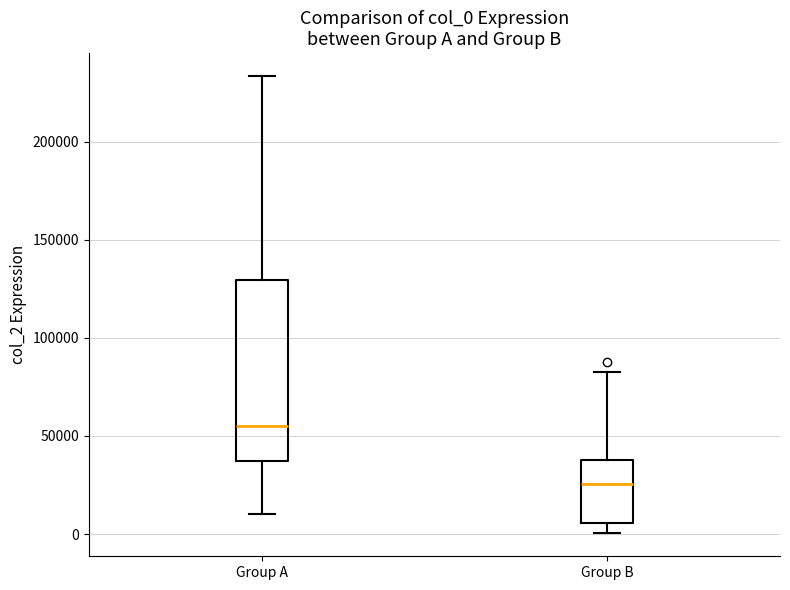

Reading left to right, read every box against the y-axis: the position of its median line, the range the box covers, and the ends of its whiskers. The values are not printed on the chart, so give them approximately, as read against the axis.

Group A: median 55000, box 35000 to 130000, whiskers 10000 to 235000
Group B: median 25000, box 5000 to 40000, whiskers 0 to 85000